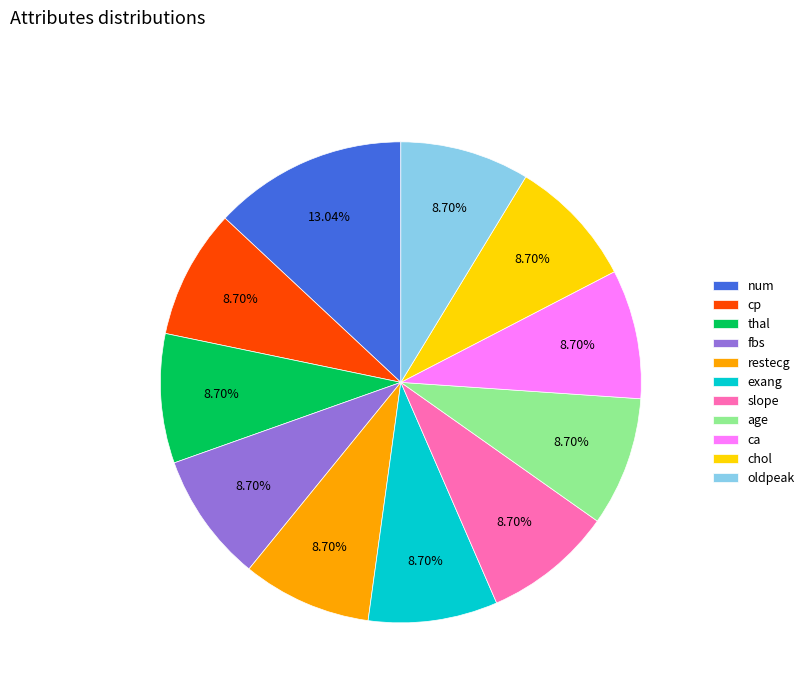

What portion of the pie excludes fbs?

91.3%